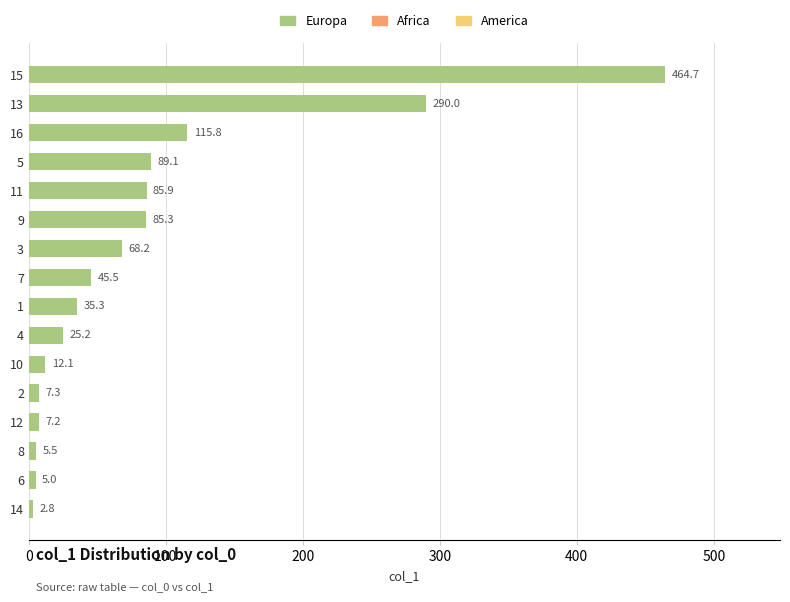

Does the chart contain stacked bars?

No